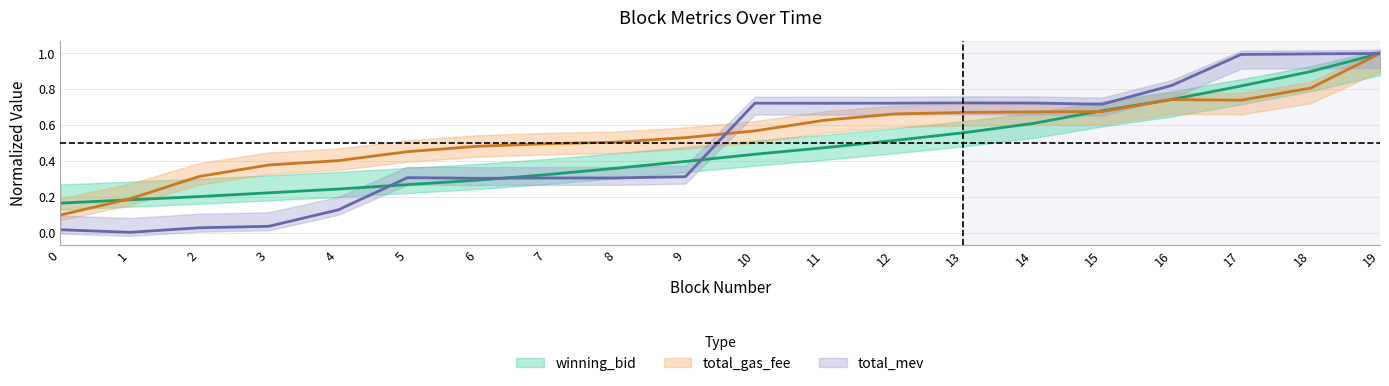

Which label corresponds to the smallest value in the chart?

1